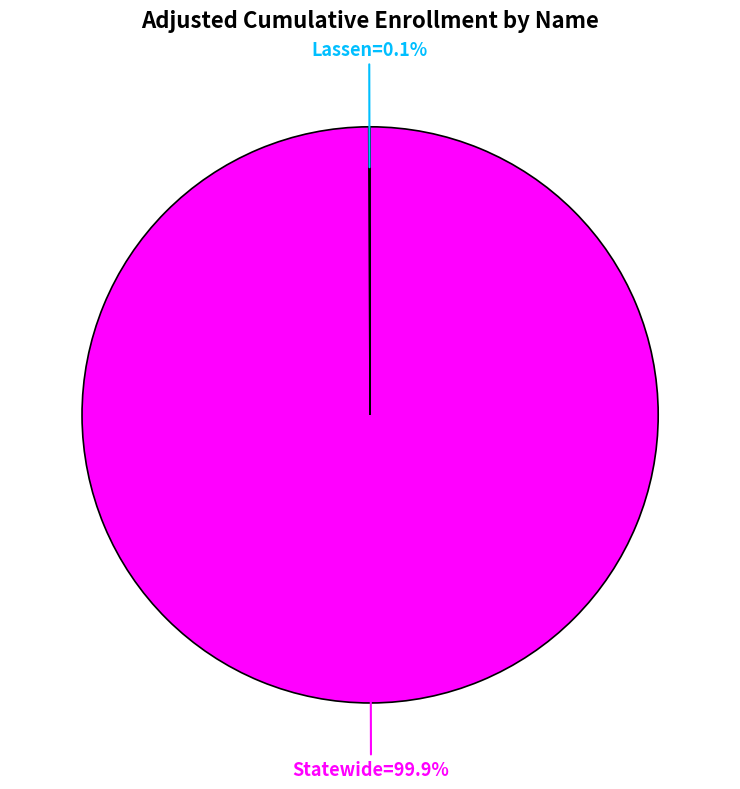

Is there any slice that represents more than half of the pie?

Yes